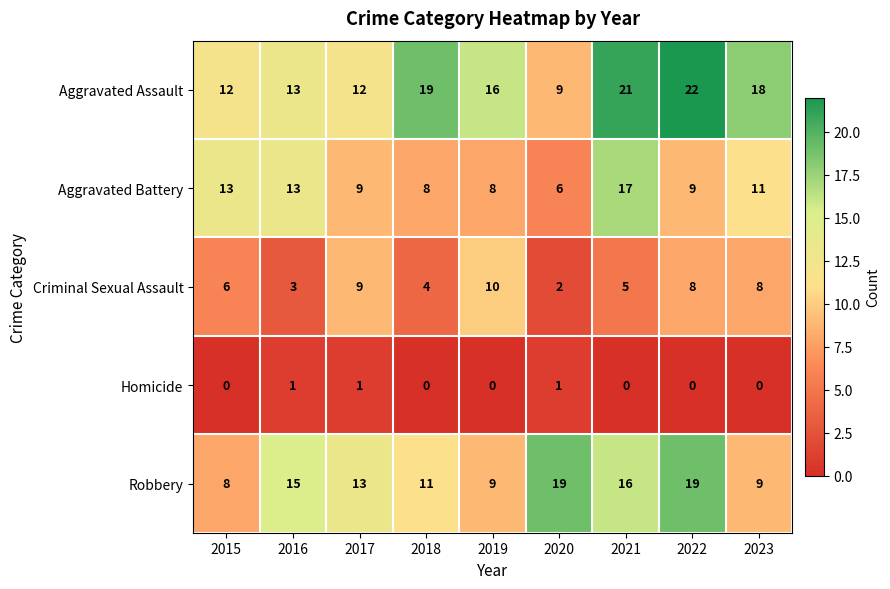

Rank the series at 2015 from lowest to highest value.

Homicide, Criminal Sexual Assault, Robbery, Aggravated Assault, Aggravated Battery